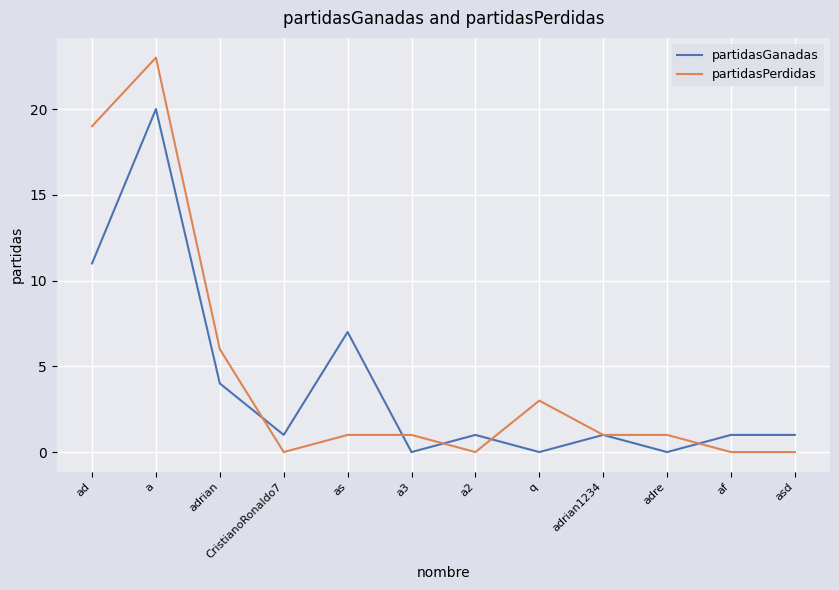

After their last crossing, which series has the higher values: partidasGanadas or partidasPerdidas?

partidasGanadas